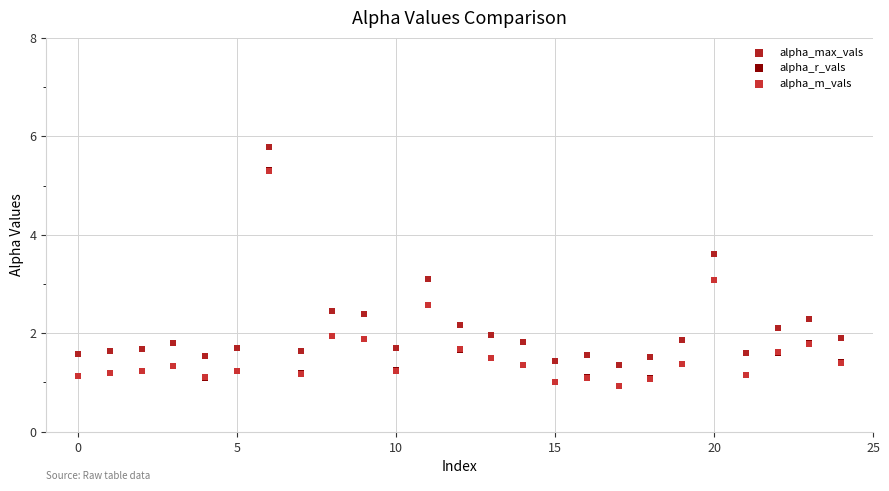

Which series has the widest spread of Y values?

alpha_max_vals